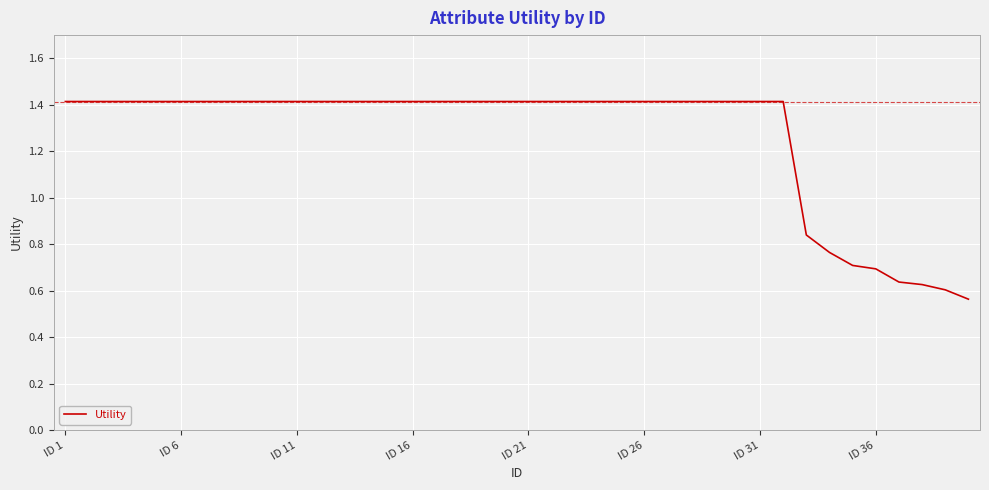

What is the greatest value displayed?

1.4